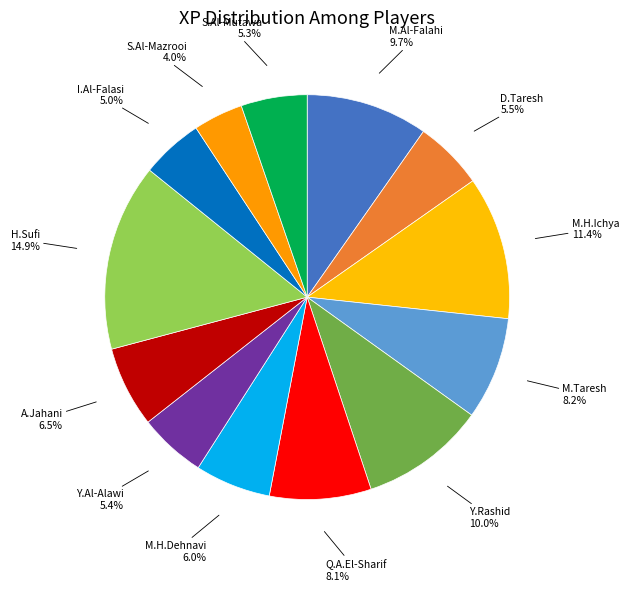

Which has a higher value, D.Taresh or I.Al-Falasi?

D.Taresh